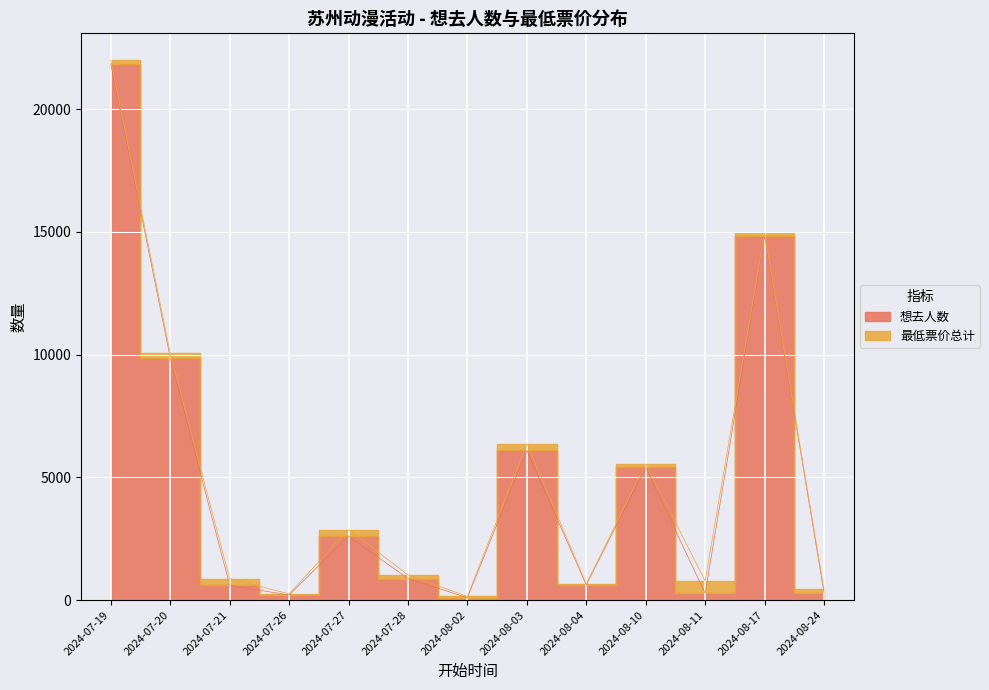

What is the maximum value shown in the chart?

21843